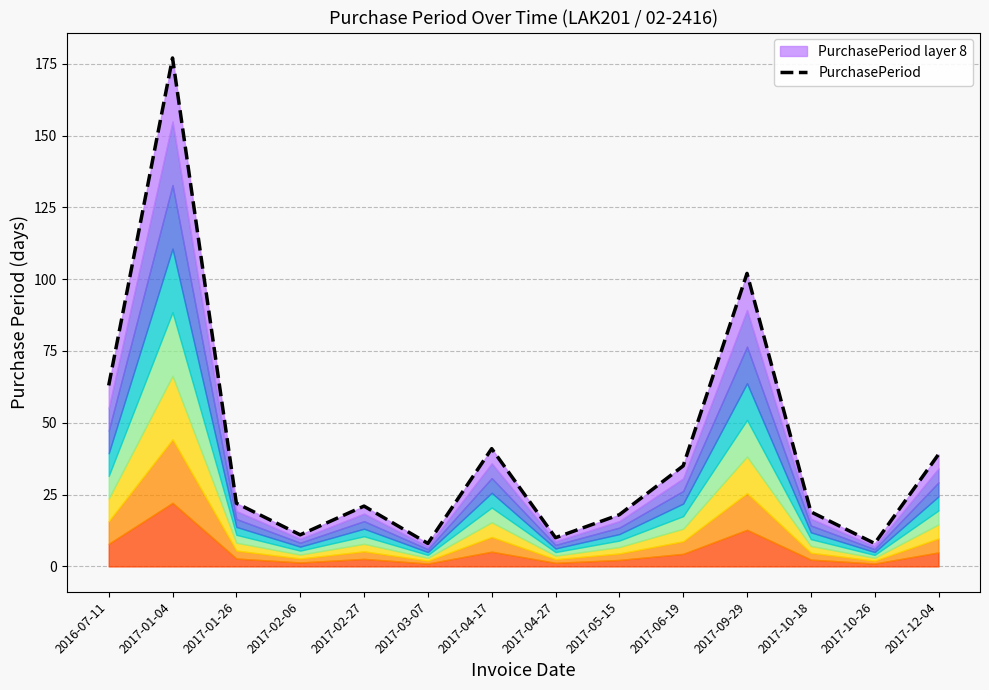

How many points are higher than both their immediate neighbors (excluding endpoints)?

4